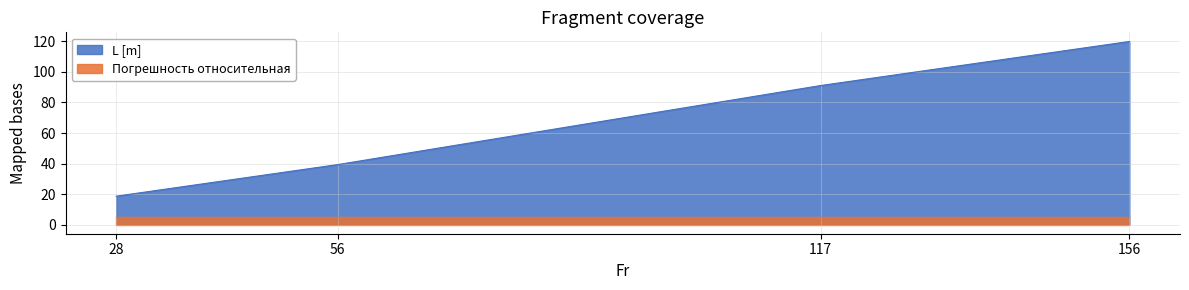

What is the approximate value at 56?

39.3